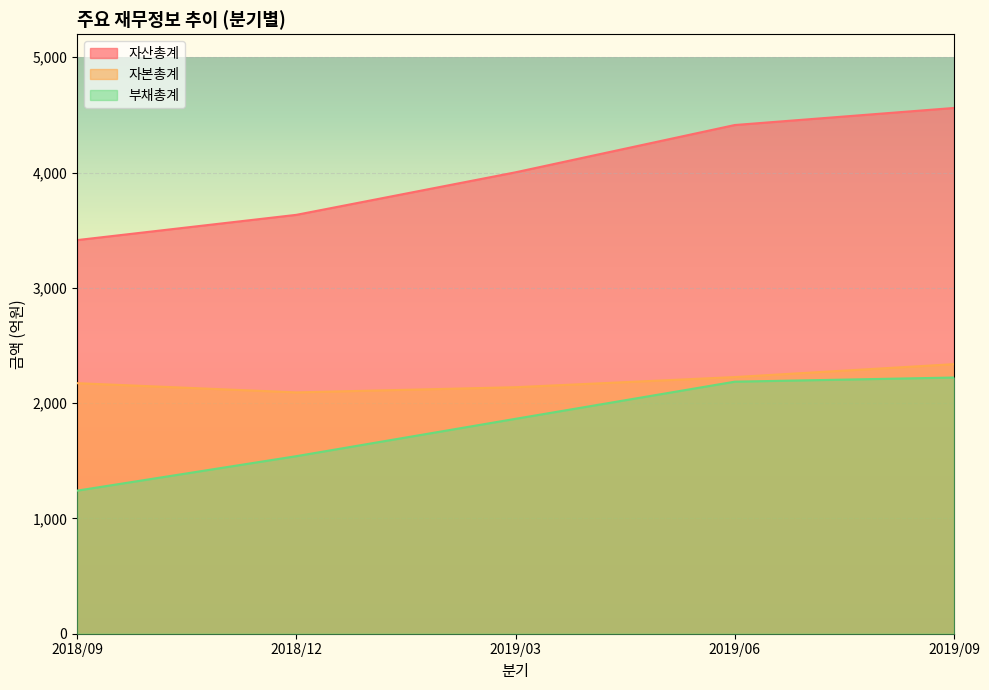

True or false: 자산총계 and 자본총계 cross at least once.

False